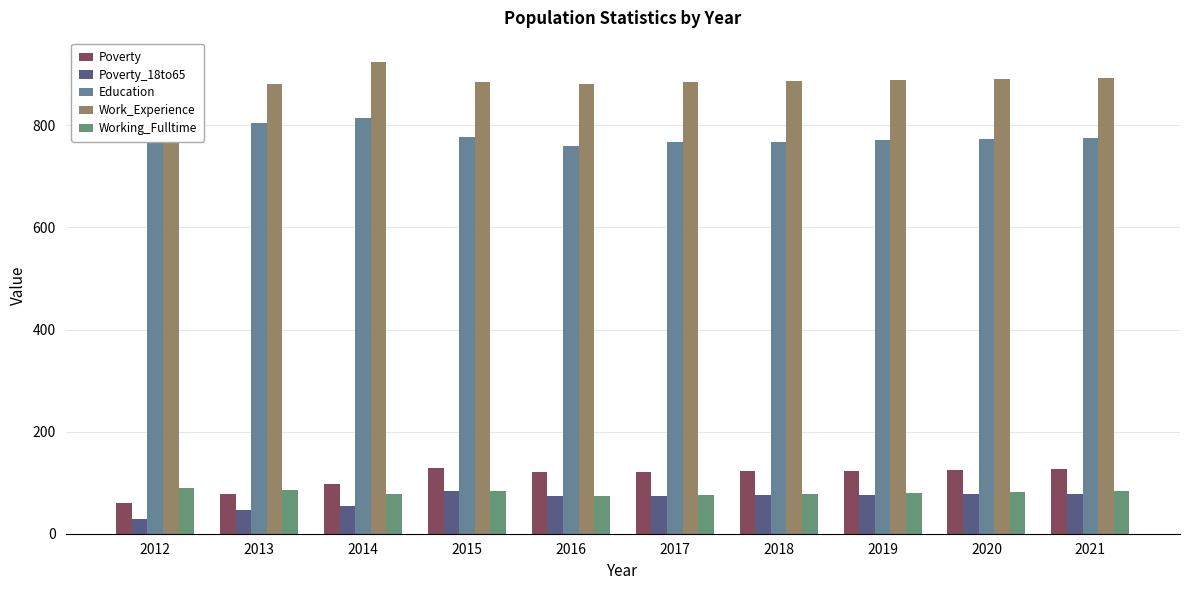

Which series has the largest total across all categories?

Work_Experience